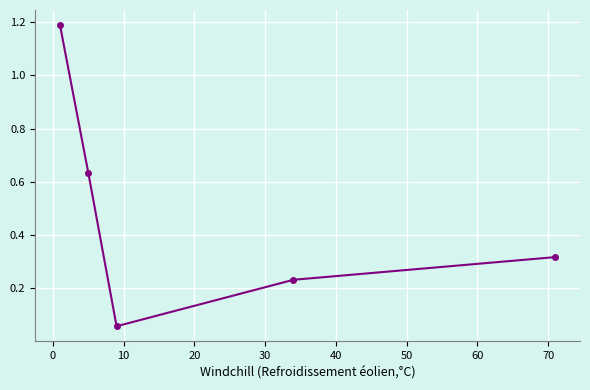

What is the difference between the maximum and minimum values?

1.1